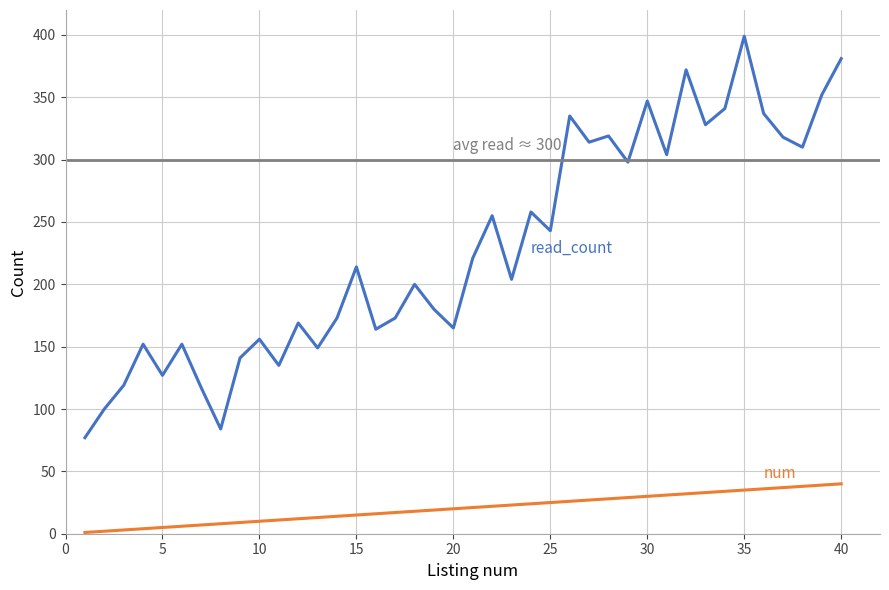

Does the chart have visible grid lines?

Yes